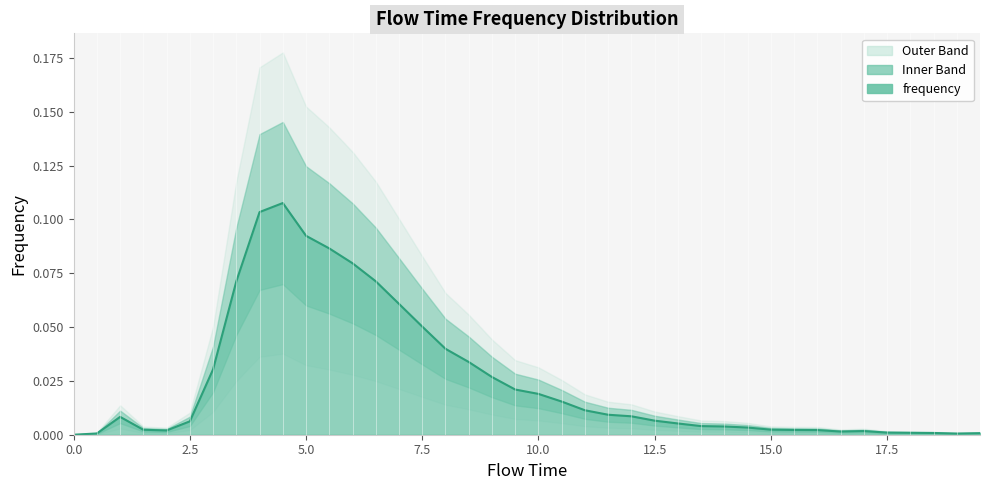

What is the sum of all values?

1.0